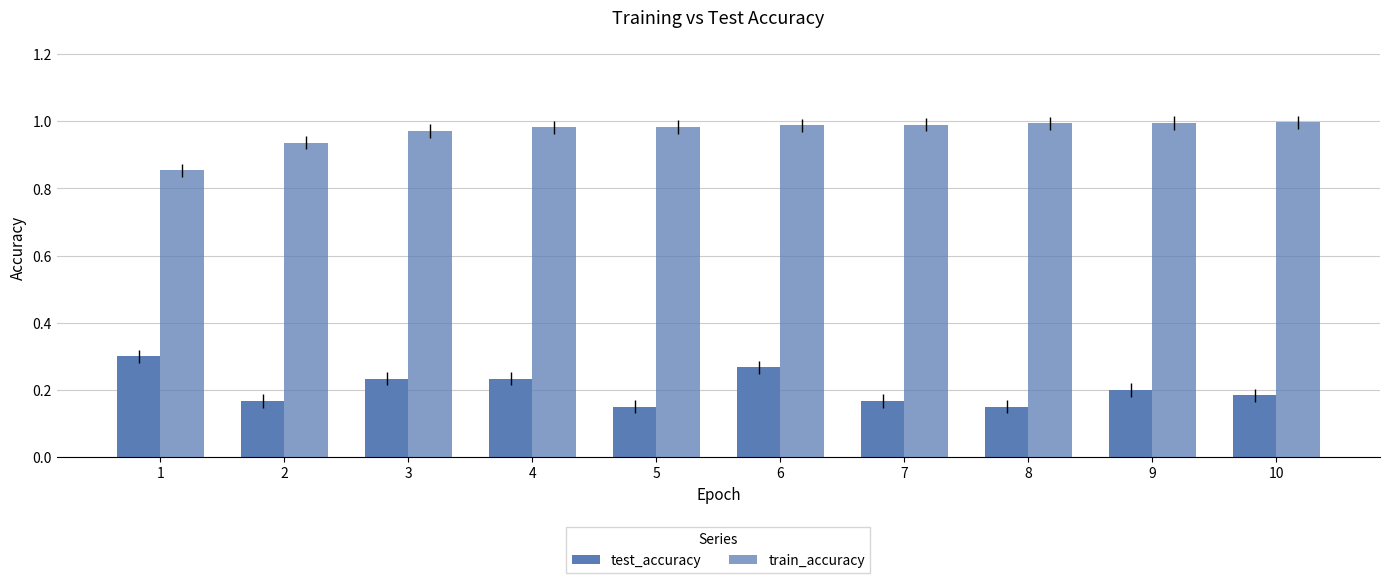

What is the difference between the second highest and second lowest values in the test_accuracy series?

0.1